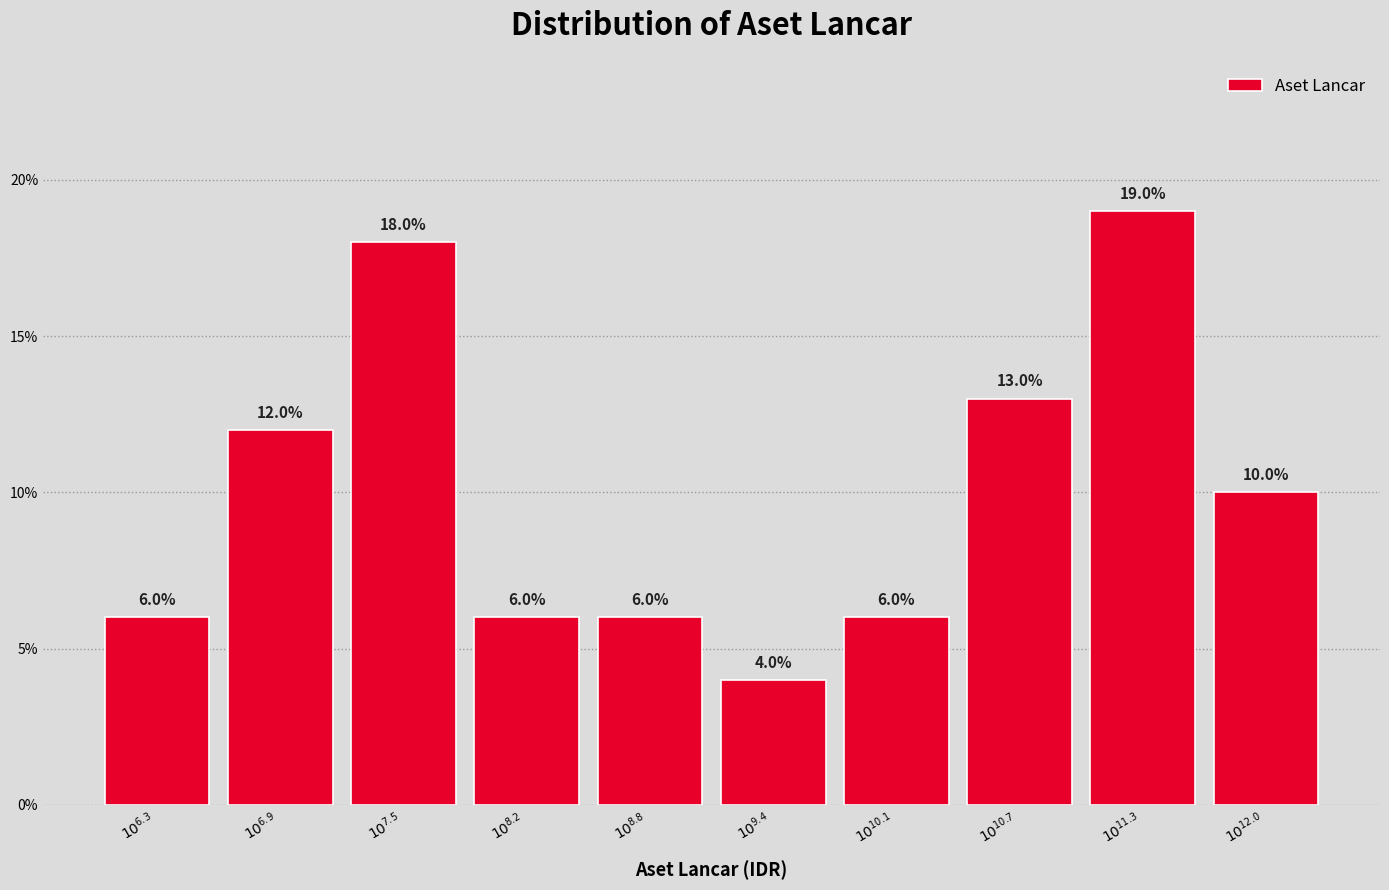

Reading left to right, extract all data points from this chart.

6	12	18	6	6	4	6	13	19	10